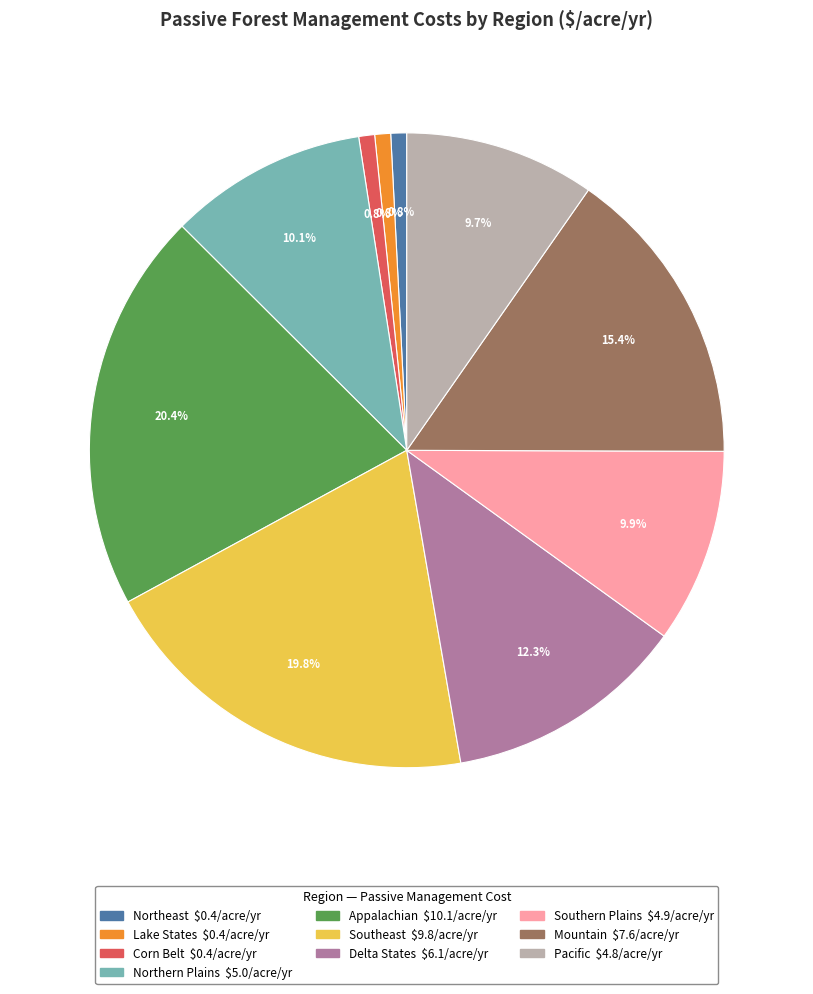

What portion of the pie excludes Appalachian?

79.6%